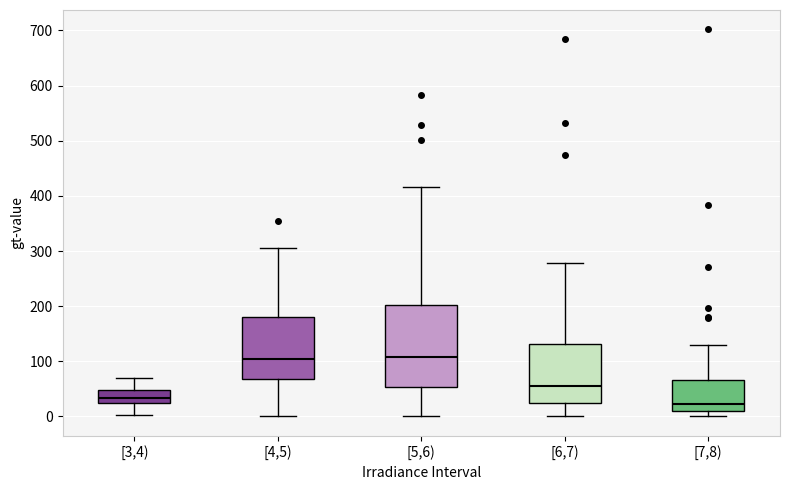

Which box's median line is the lowest?

[7,8)